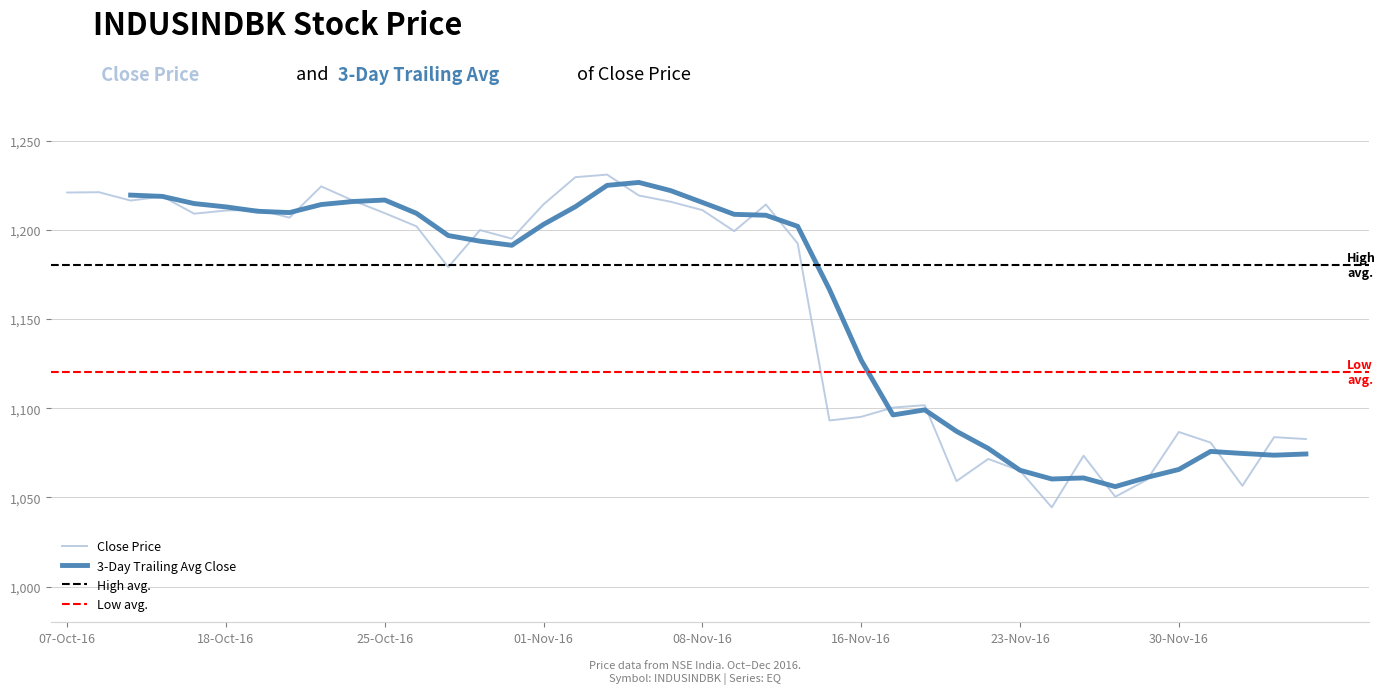

Where is the first local minimum?

2